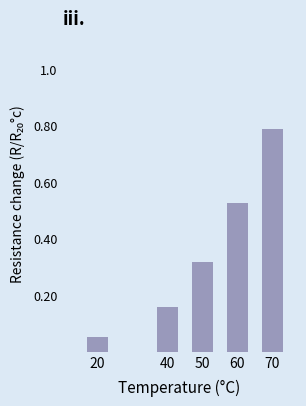

What is the sum of all values?

1.8